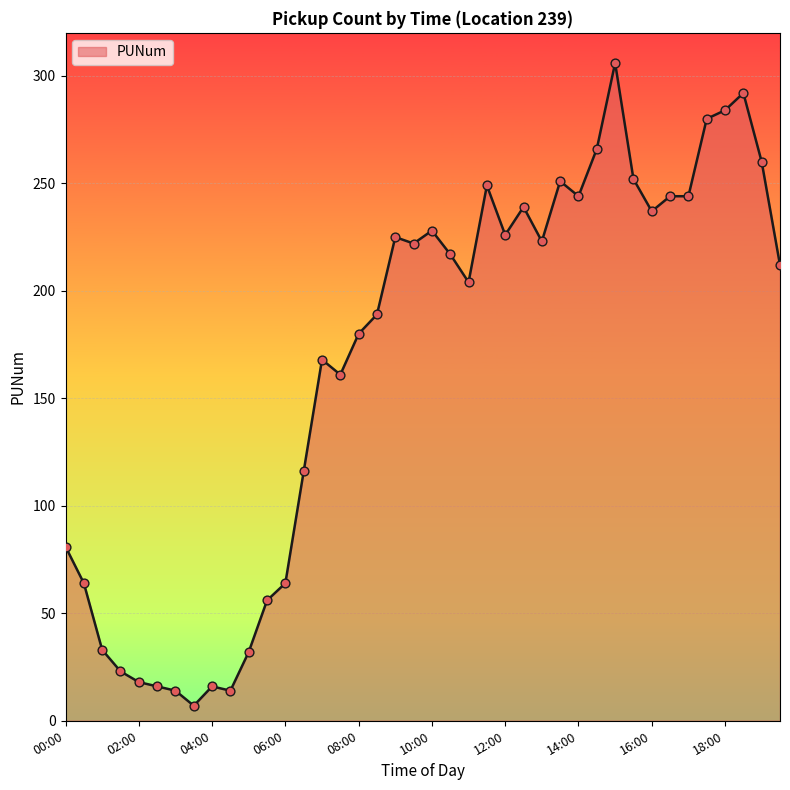

What is the difference between the maximum and minimum values?

299